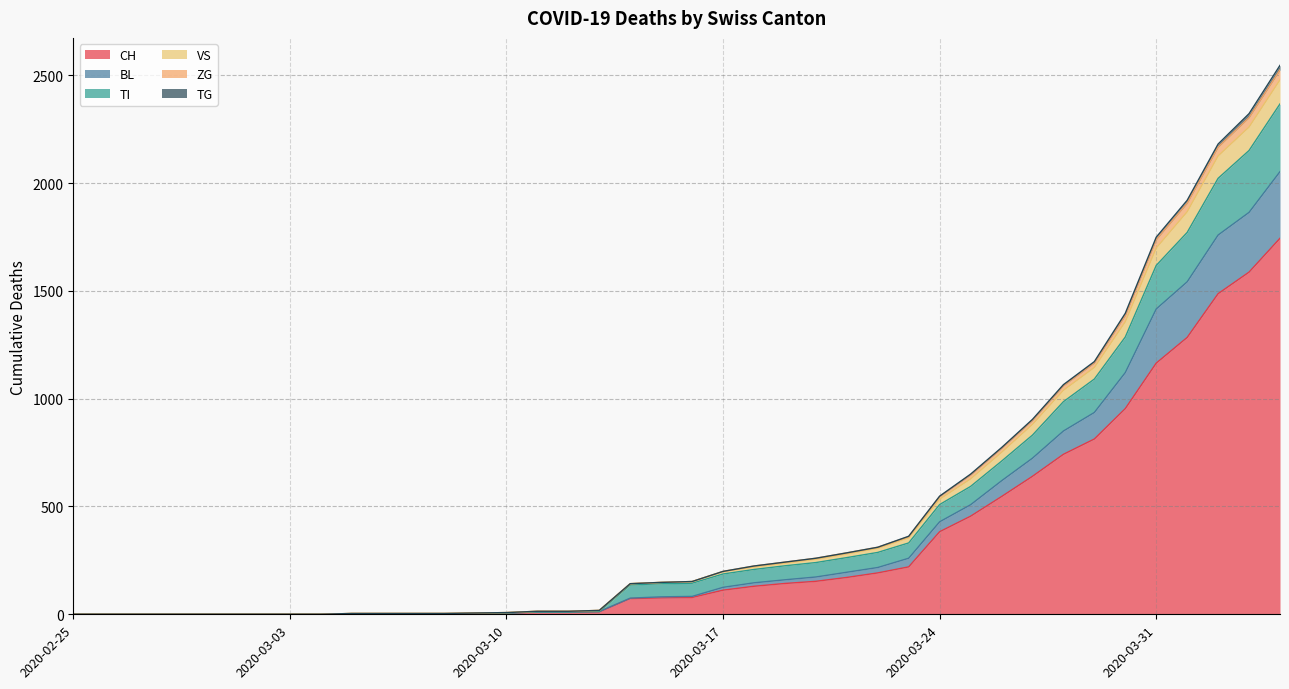

At which label is VS closest to 1262?

2020-03-29